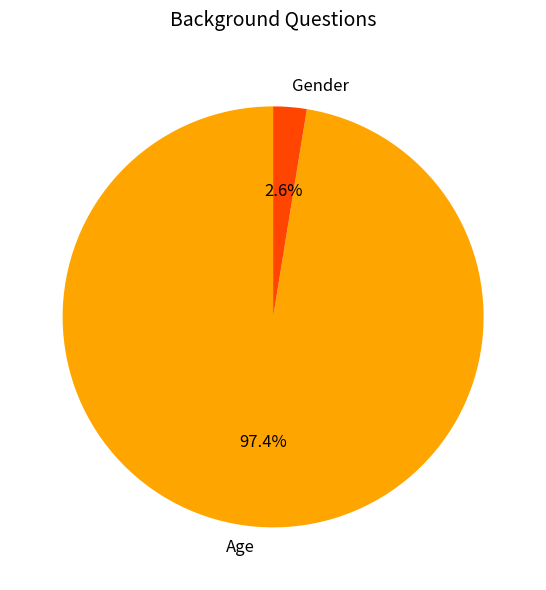

True or false: Gender accounts for 17% of the total.

False